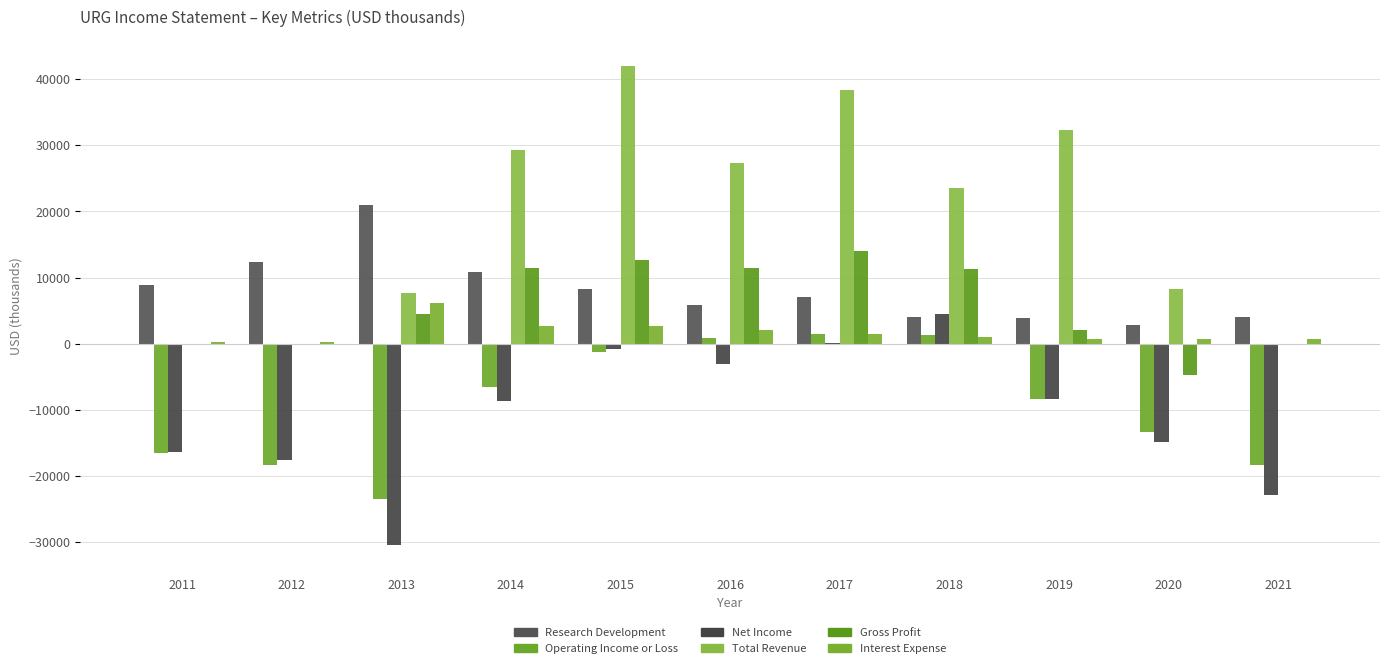

How many data points does each series have?

11